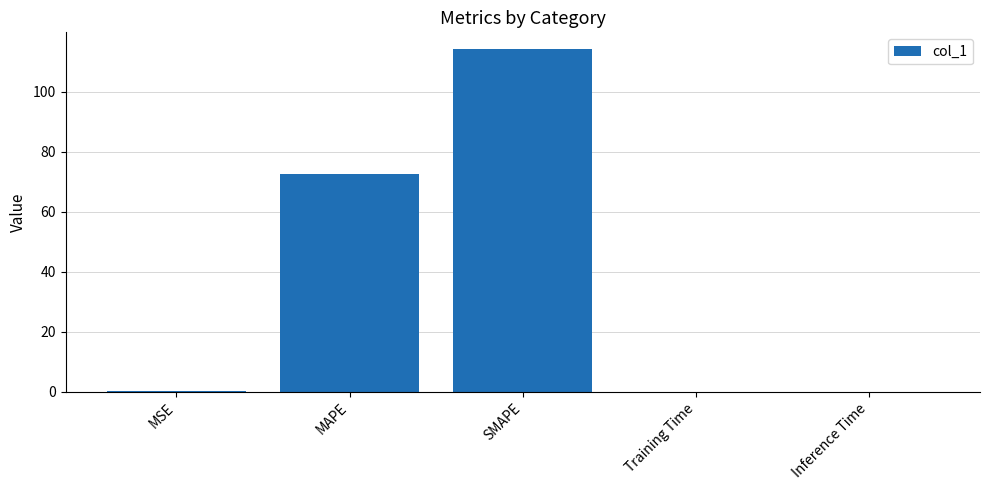

How many categories are shown in the chart?

5